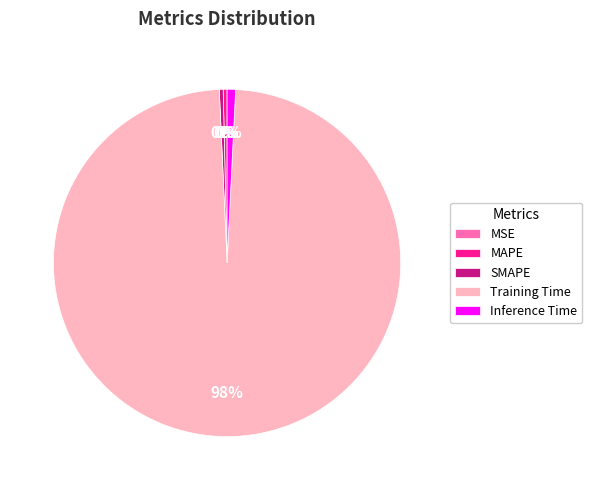

To the nearest percent, what is the average slice percentage?

20%